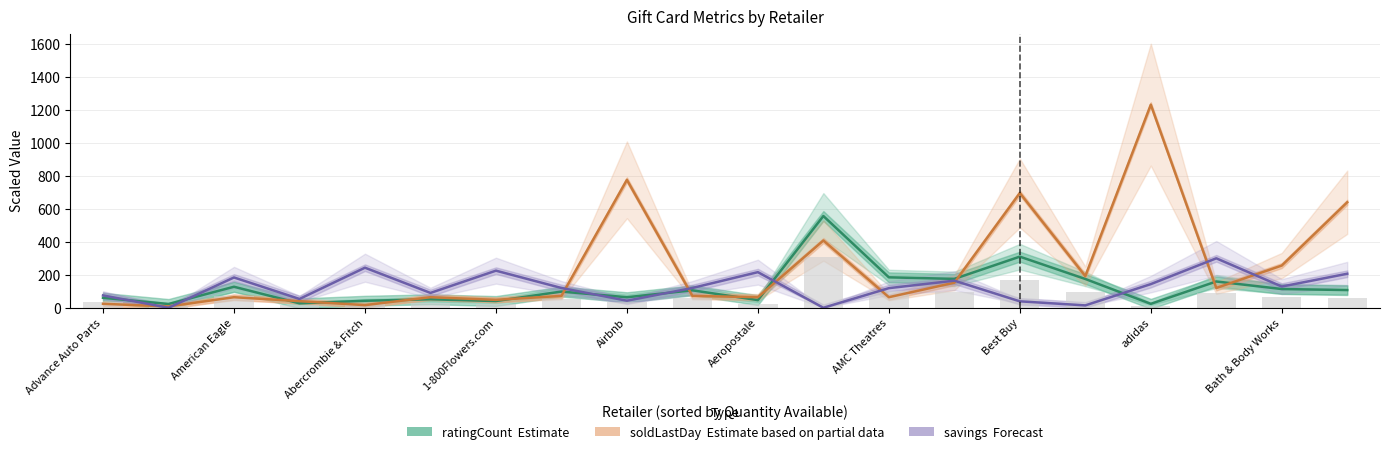

Reading right to left, list all the values displayed in this chart.

ratingCount (Estimate): 107.4	113.6	159.4	23.8	174.6	310.0	175.2	184.6	556.4	46.4	105.8	63.8	98.2	40.8	51.4	42.4	26.8	127.4	22.8	60.4
soldLastDay (Partial): 640.0	256.0	120.0	1232.0	192.0	696.0	152.0	64.0	408.0	64.0	72.0	776.0	72.0	48.0	64.0	16.0	40.0	64.0	8.0	24.0
savings (Forecast): 206.4	128.7	300.0	143.4	14.4	39.0	164.4	118.9	0.0	216.0	120.0	42.8	120.0	225.0	90.0	243.0	53.4	183.8	0.0	74.9